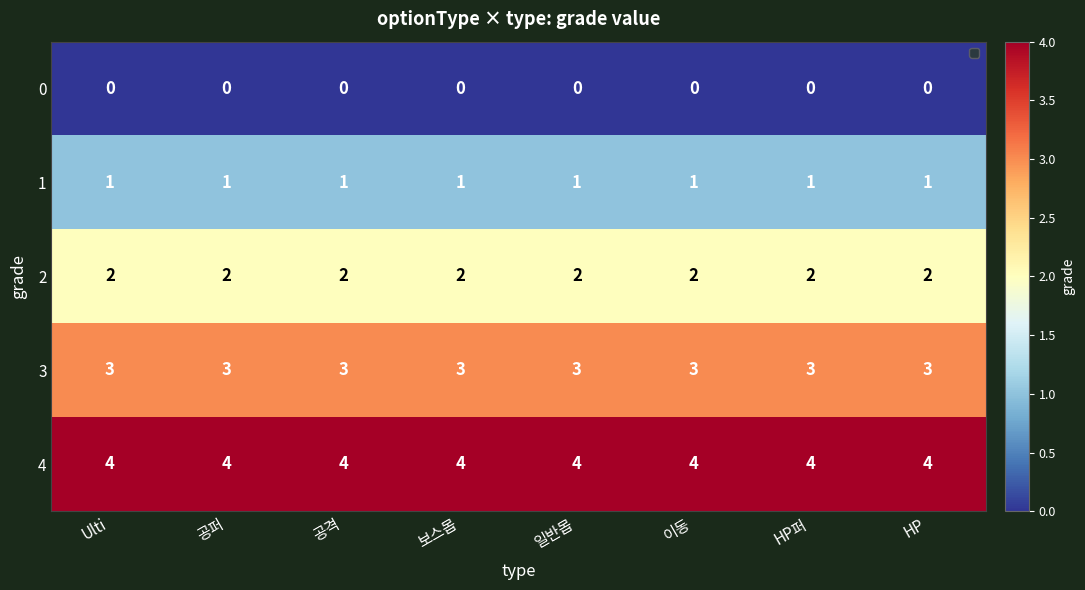

What is the difference between the highest and lowest values at 일반몹?

4